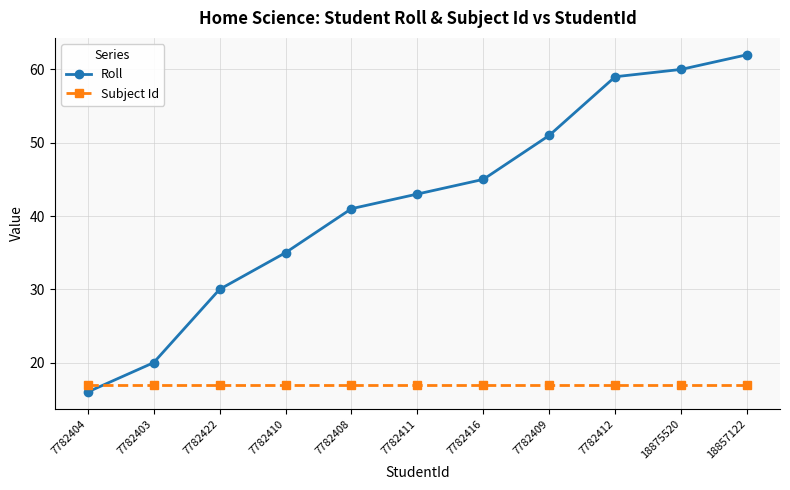

True or false: Roll has a value of 20 at 7782403.

True